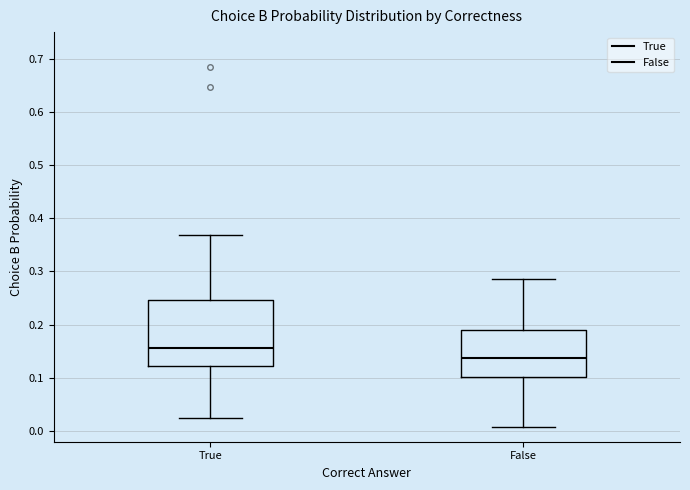

Where is the upper edge of the box for False on the y-axis? The values are not printed on the chart, so give them approximately, as read against the axis.

0.19